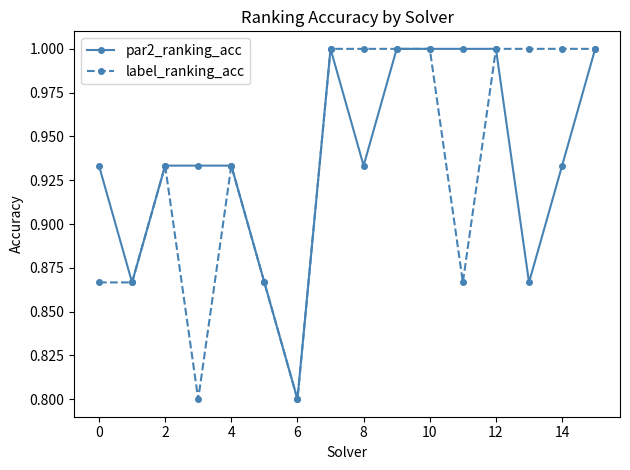

What is the maximum value for label_ranking_acc?

1.0